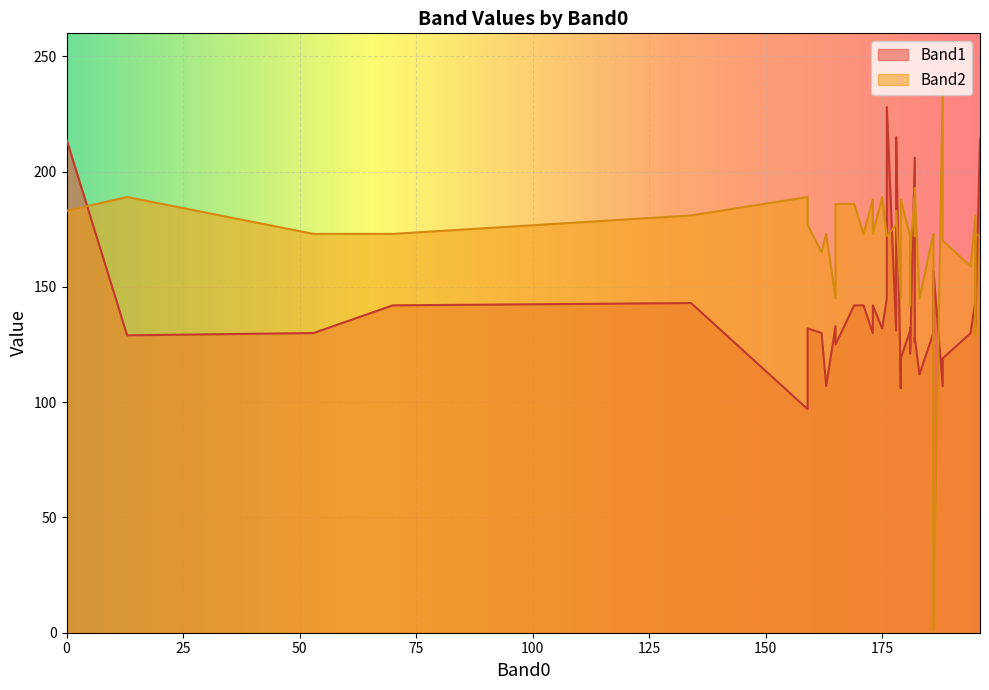

What are all the series names shown in the legend?

Band1, Band2